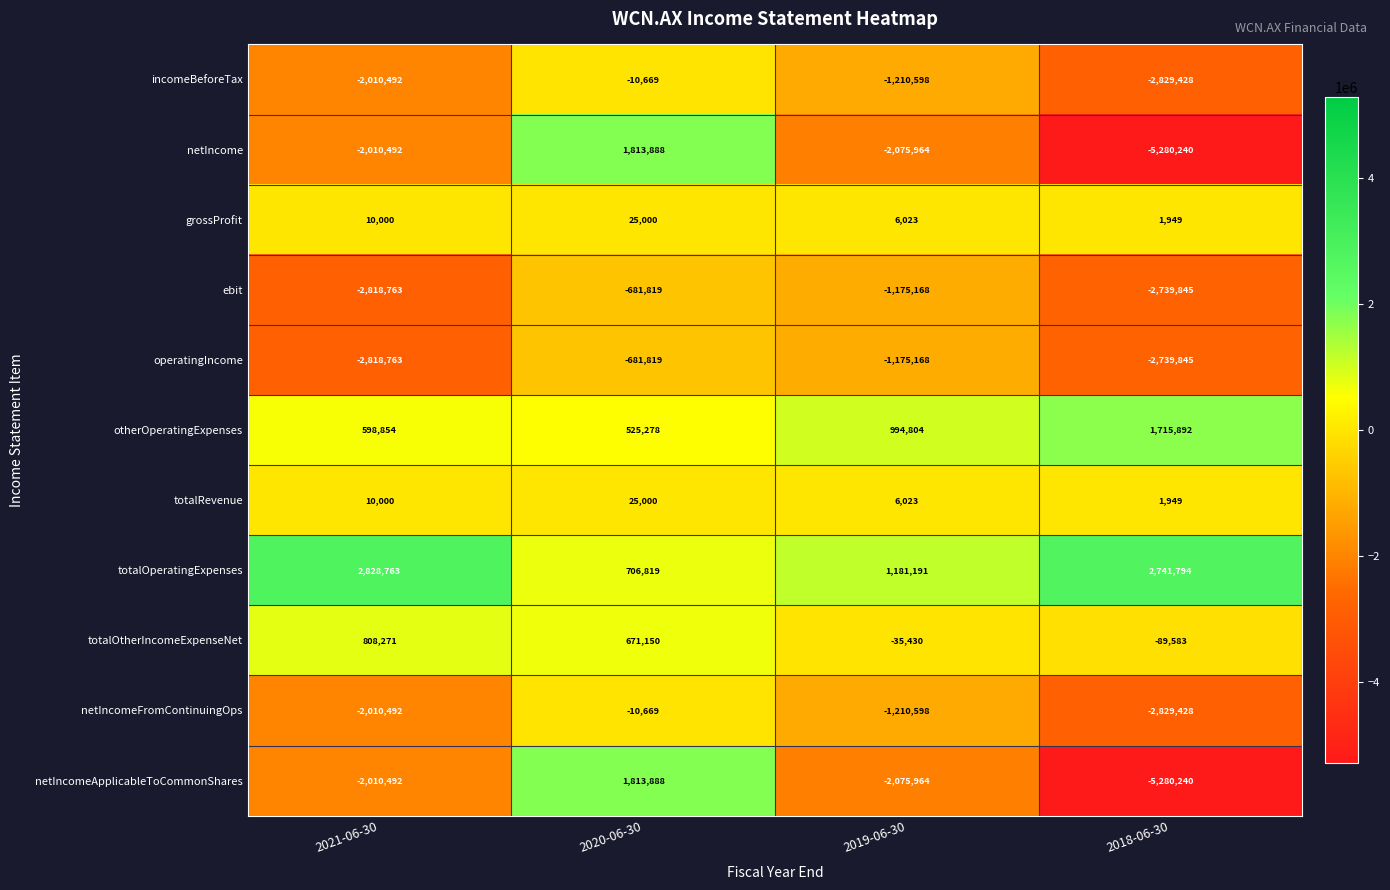

Is it true that ebit equals -2739845 at 2018-06-30?

True